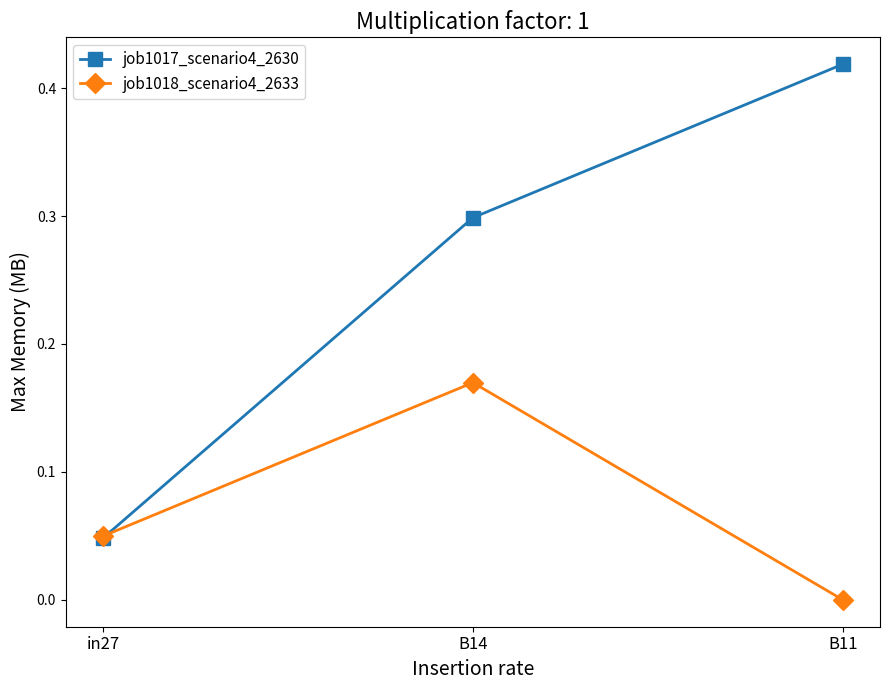

Which series has the largest total across all categories?

job1017_scenario4_2630